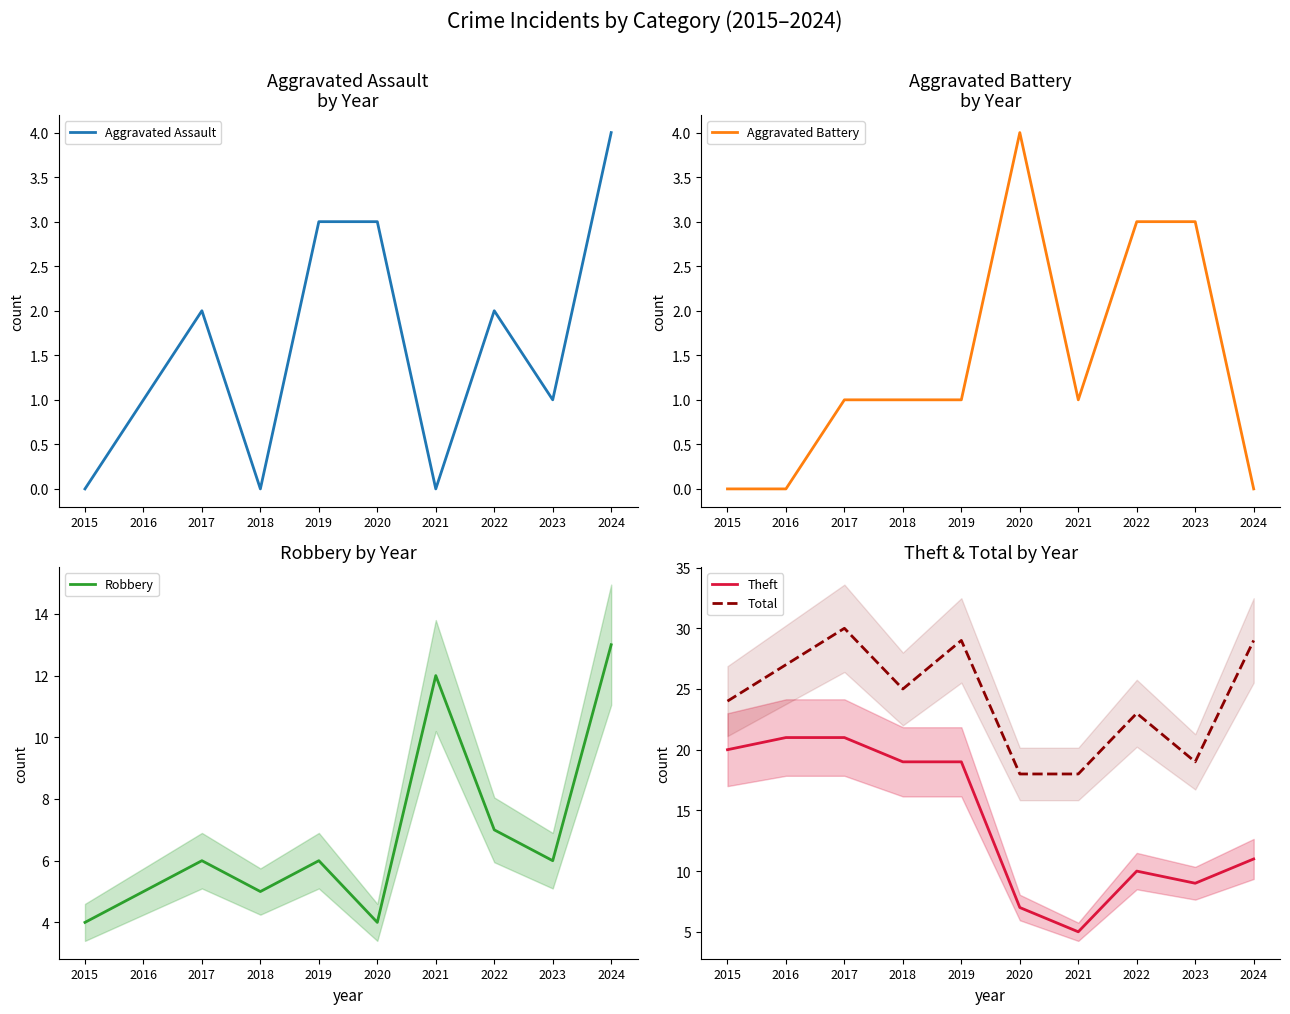

Reading left to right, what are all the values shown in this chart?

Aggravated Assault: 0	1	2	0	3	3	0	2	1	4
Aggravated Battery: 0	0	1	1	1	4	1	3	3	0
Robbery: 4	5	6	5	6	4	12	7	6	13
Theft: 20	21	21	19	19	7	5	10	9	11
Total: 24	27	30	25	29	18	18	23	19	29